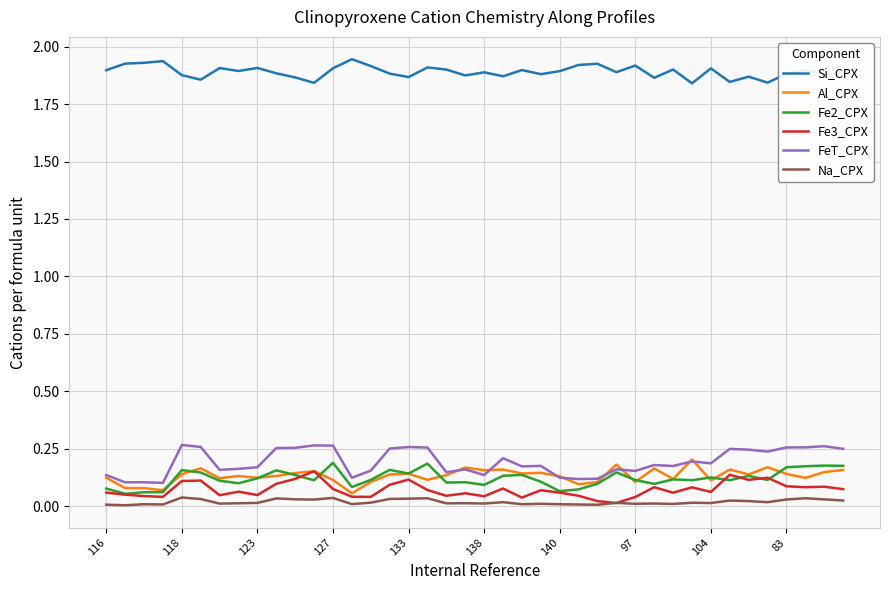

True or false: Na_CPX and Al_CPX intersect in this chart.

False